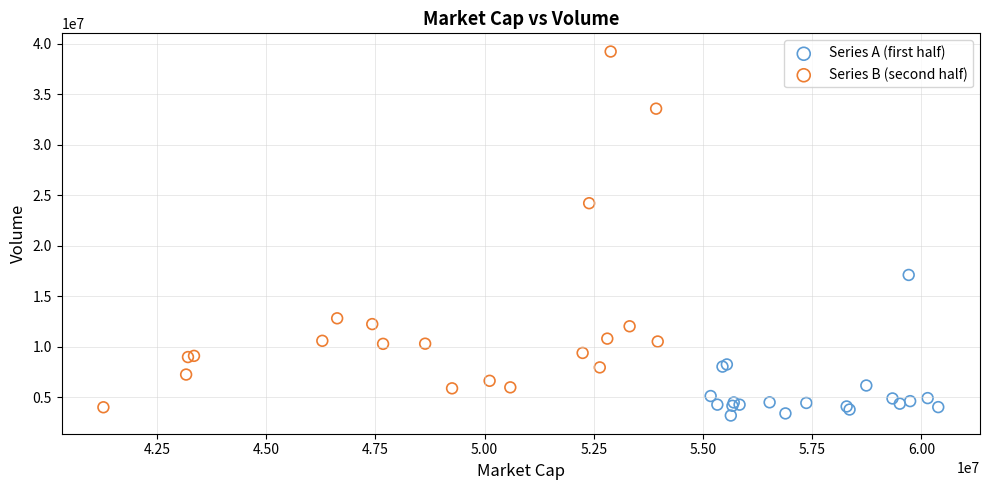

Which series reaches the maximum Y coordinate?

Series B (second half)